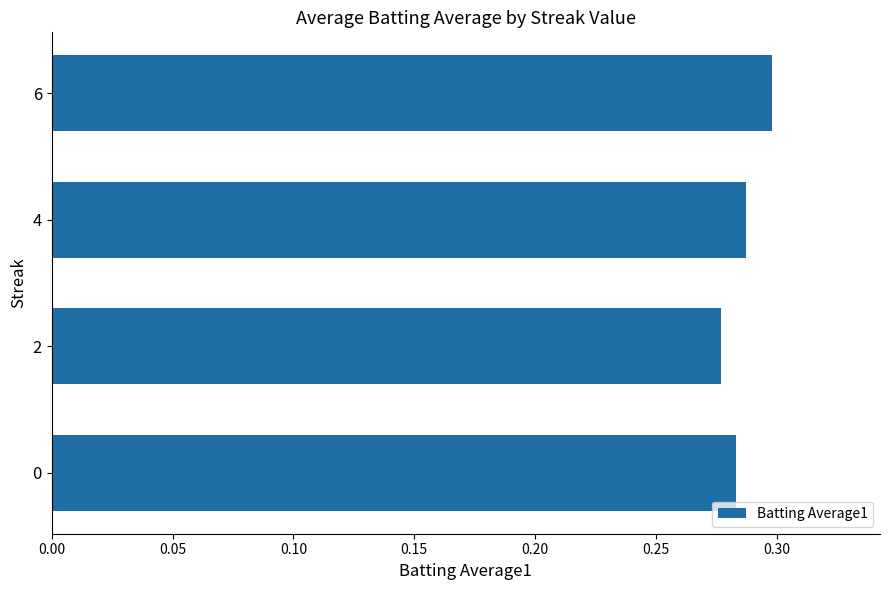

List the labels in order of value, largest first.

6, 4, 0, 2